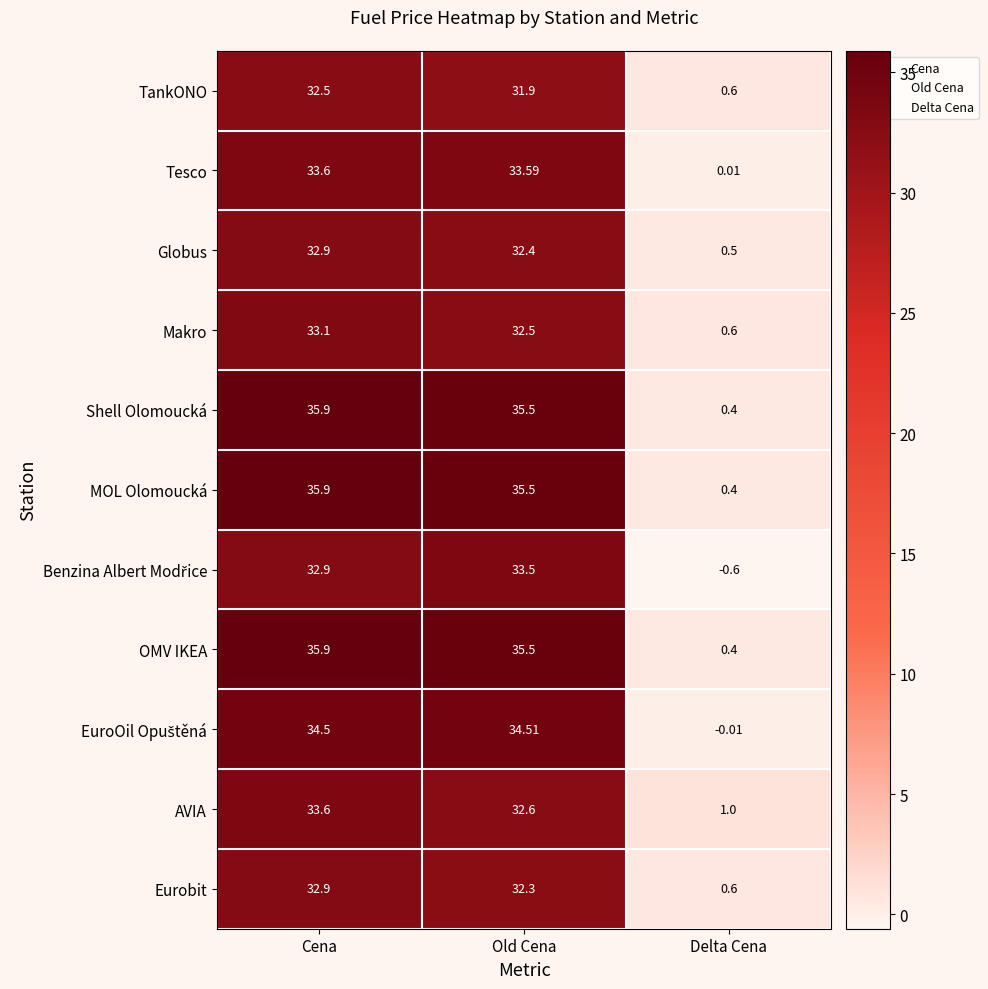

Rank the categories by Globus value from highest to lowest.

Cena, Old Cena, Delta Cena